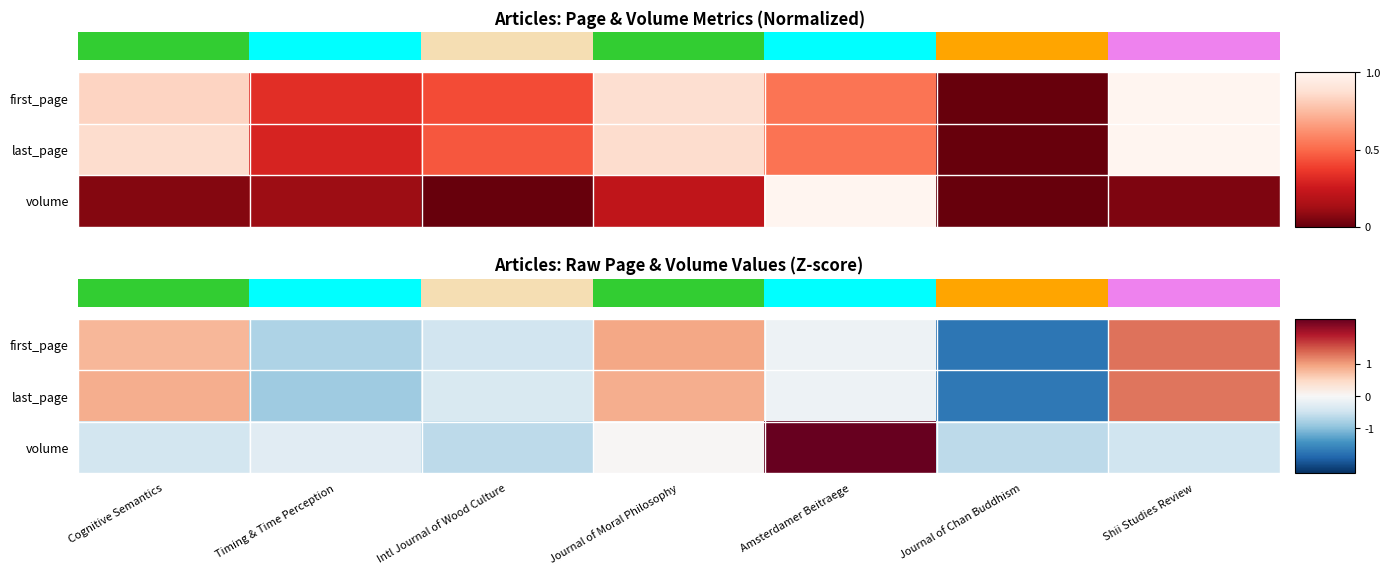

Reading left to right, list all the values displayed in this chart.

row_0: 0.8	-0.7	-0.5	0.9	-0.1	-1.7	1.3
row_1: 0.9	-0.8	-0.4	0.9	-0.1	-1.7	1.3
row_2: -0.4	-0.3	-0.6	0.0	2.4	-0.6	-0.5